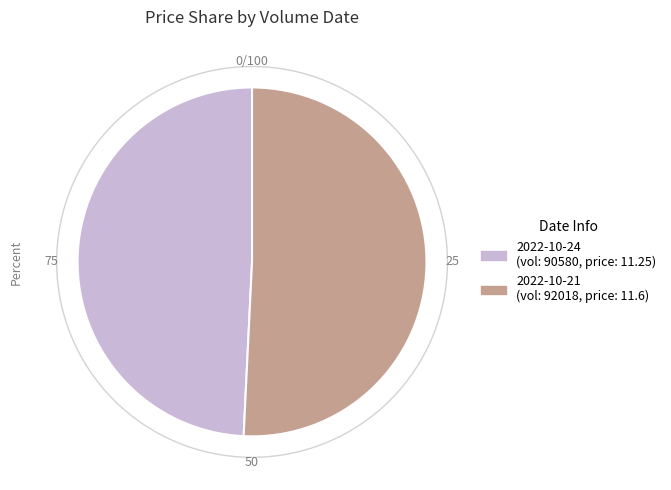

Is there any slice that represents more than half of the pie?

Yes